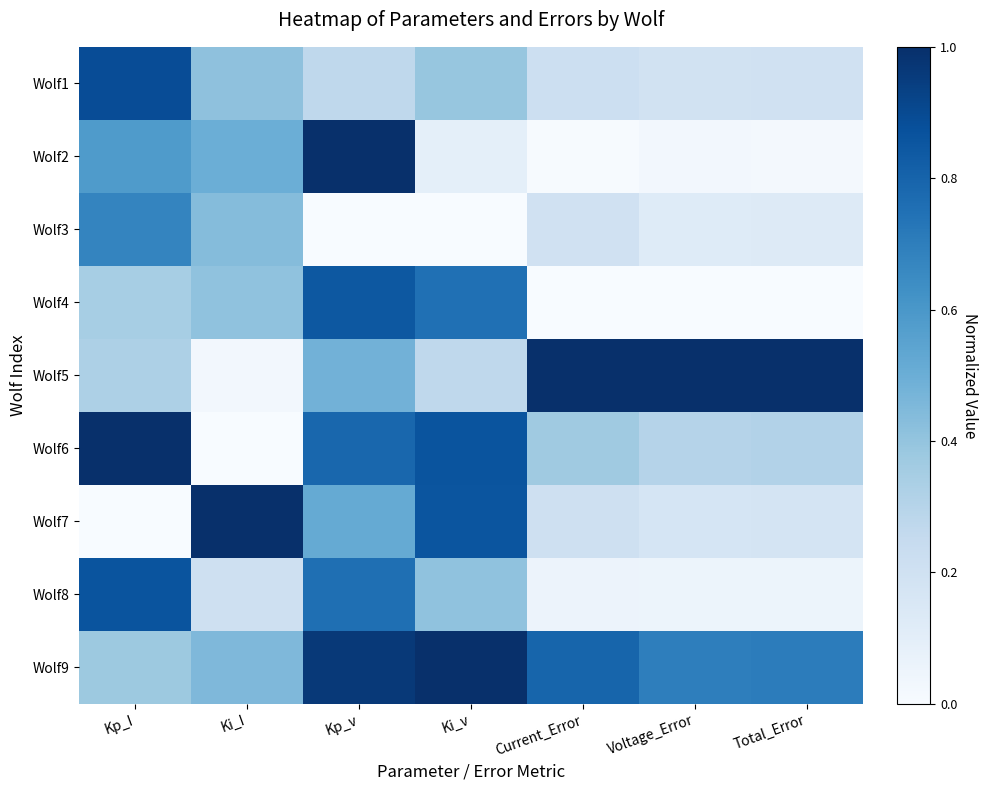

Reading left to right, list all the values displayed in this chart.

Wolf1: Kp_I=0.9	Ki_I=0.4	Kp_v=0.3	Ki_v=0.4	Current_Error=0.2	Voltage_Error=0.2	Total_Error=0.2
Wolf2: Kp_I=0.6	Ki_I=0.5	Kp_v=1.0	Ki_v=0.1	Current_Error=0.0	Voltage_Error=0.0	Total_Error=0.0
Wolf3: Kp_I=0.7	Ki_I=0.4	Kp_v=0.0	Ki_v=0.0	Current_Error=0.2	Voltage_Error=0.1	Total_Error=0.1
Wolf4: Kp_I=0.3	Ki_I=0.4	Kp_v=0.8	Ki_v=0.8	Current_Error=0.0	Voltage_Error=0.0	Total_Error=0.0
Wolf5: Kp_I=0.3	Ki_I=0.0	Kp_v=0.5	Ki_v=0.3	Current_Error=1.0	Voltage_Error=1.0	Total_Error=1.0
Wolf6: Kp_I=1.0	Ki_I=0.0	Kp_v=0.8	Ki_v=0.9	Current_Error=0.4	Voltage_Error=0.3	Total_Error=0.3
Wolf7: Kp_I=0.0	Ki_I=1.0	Kp_v=0.5	Ki_v=0.9	Current_Error=0.2	Voltage_Error=0.2	Total_Error=0.2
Wolf8: Kp_I=0.9	Ki_I=0.2	Kp_v=0.8	Ki_v=0.4	Current_Error=0.1	Voltage_Error=0.1	Total_Error=0.1
Wolf9: Kp_I=0.4	Ki_I=0.5	Kp_v=1.0	Ki_v=1.0	Current_Error=0.8	Voltage_Error=0.7	Total_Error=0.7